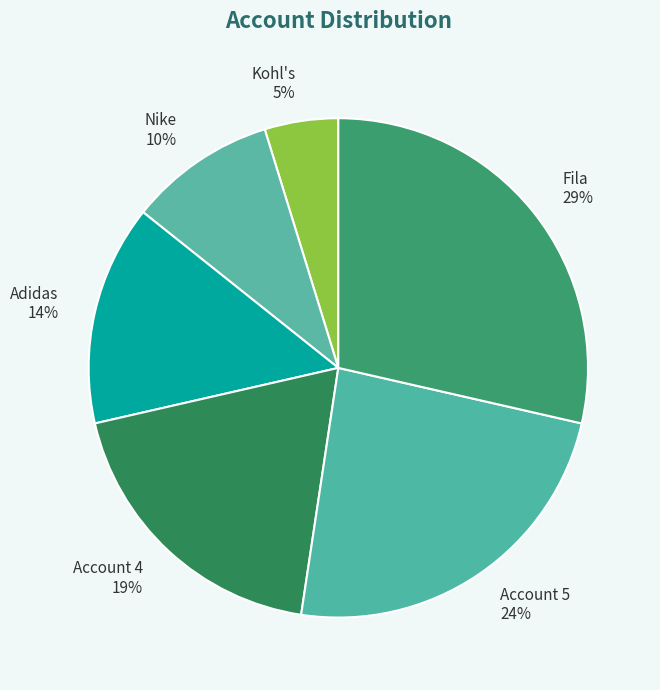

To the nearest percent, what portion does Adidas represent?

14%